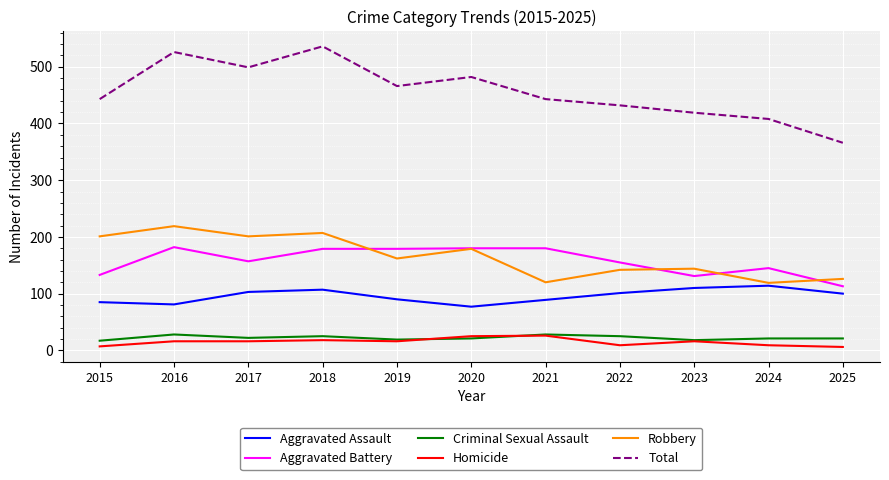

Which series has the largest range (max minus min)?

Total